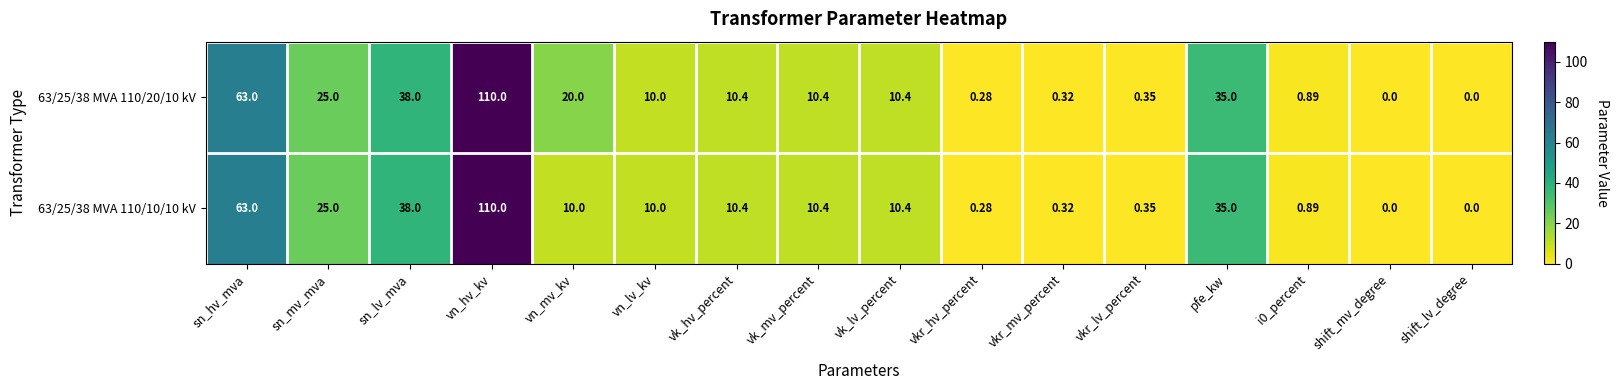

Which category has the highest value across all series?

vn_hv_kv